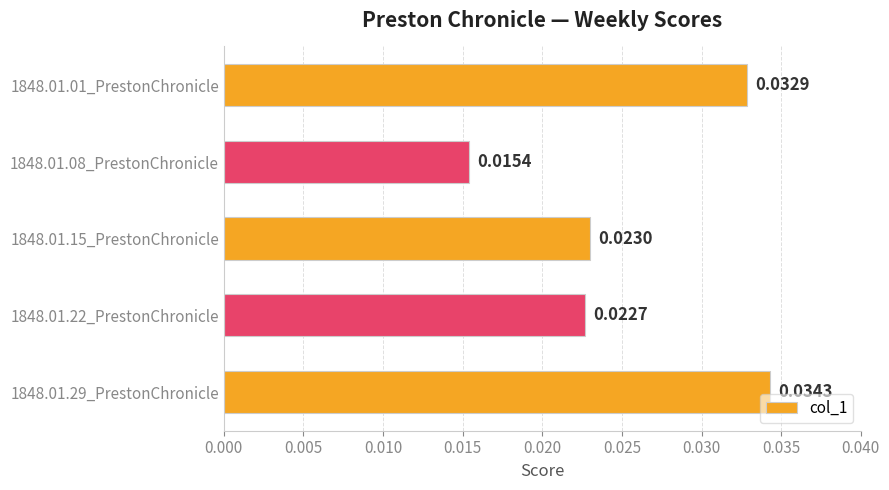

Rank the categories by value from lowest to highest.

1848.01.08_PrestonChronicle, 1848.01.22_PrestonChronicle, 1848.01.15_PrestonChronicle, 1848.01.01_PrestonChronicle, 1848.01.29_PrestonChronicle